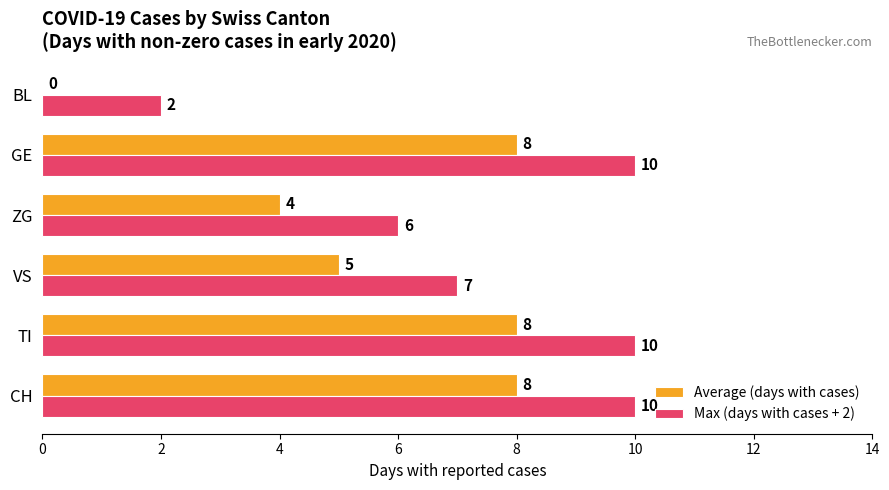

What is the sum of the Max (days with cases + 2) values at BL and GE?

12